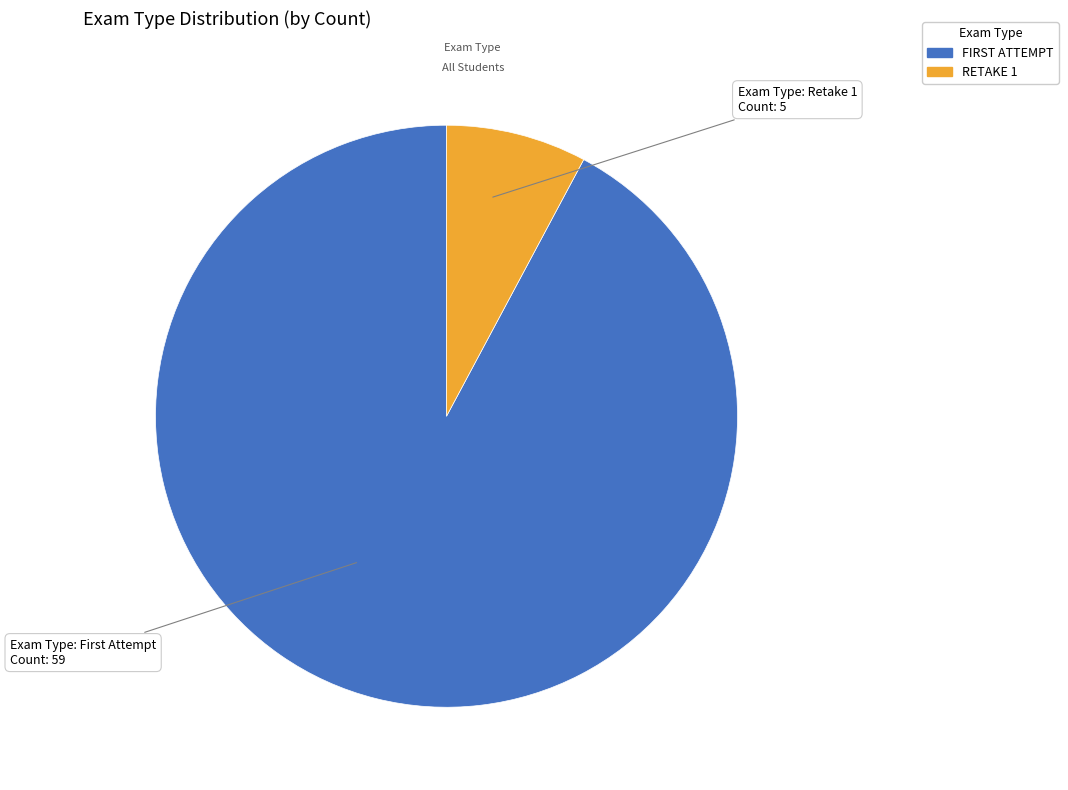

Which category has the biggest portion of the pie?

FIRST ATTEMPT